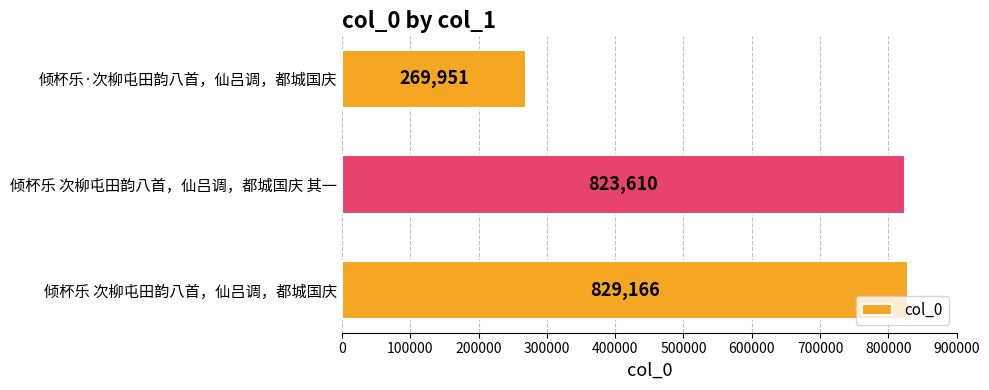

At which category does the chart reach its minimum across all series?

倾杯乐·次柳屯田韵八首，仙吕调，都城国庆